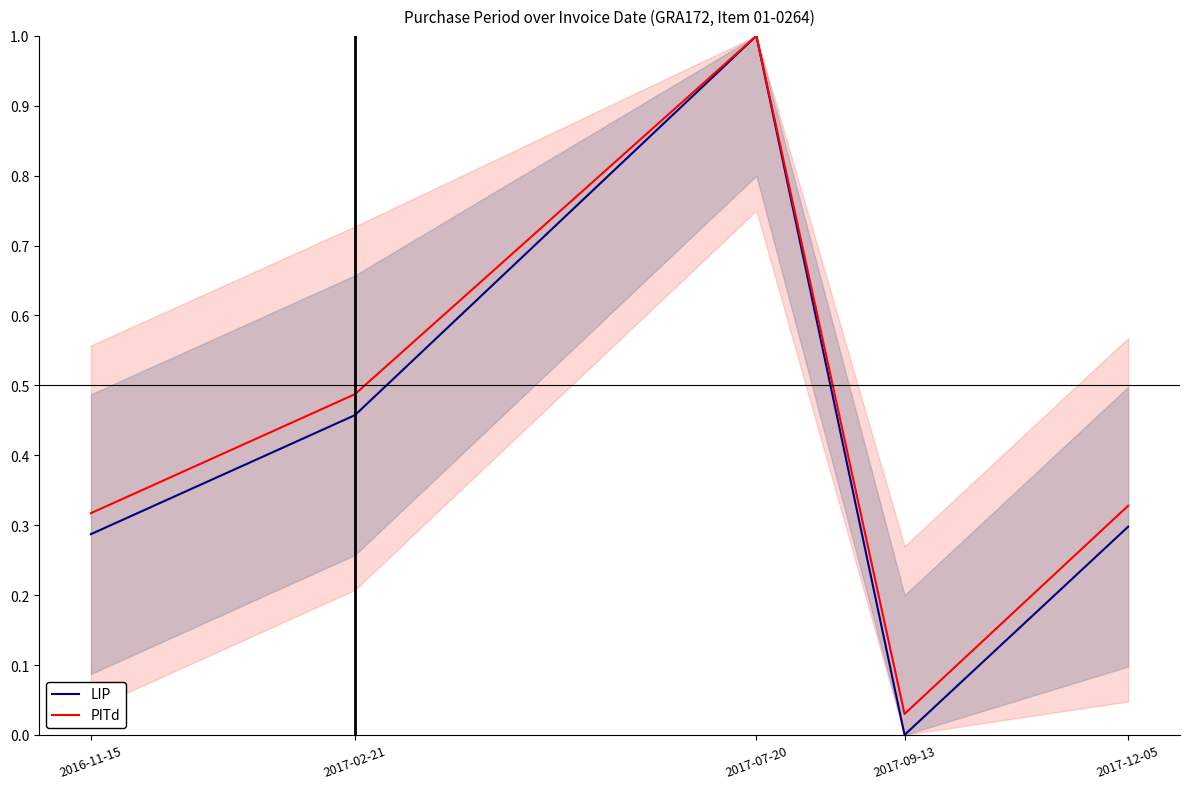

True or false: LIP and PITd cross at least once.

False